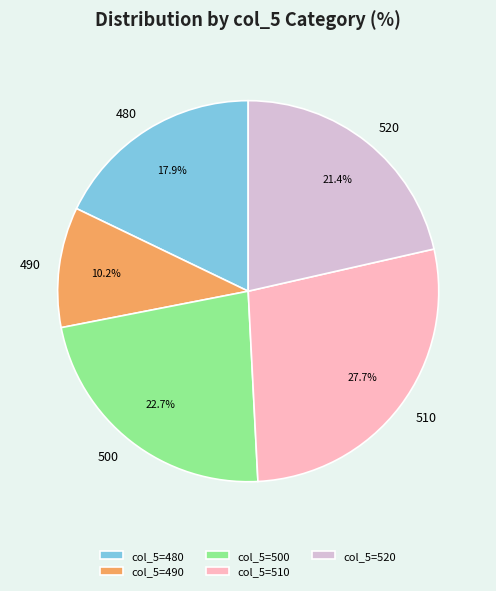

How many segments does this pie chart have?

5